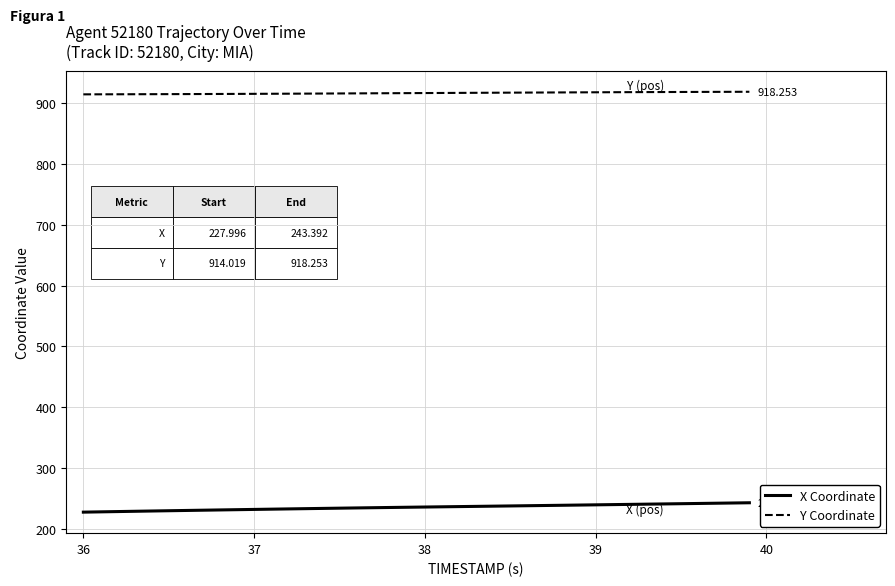

Rank the series by their average value, from lowest to highest.

X Coordinate, Y Coordinate